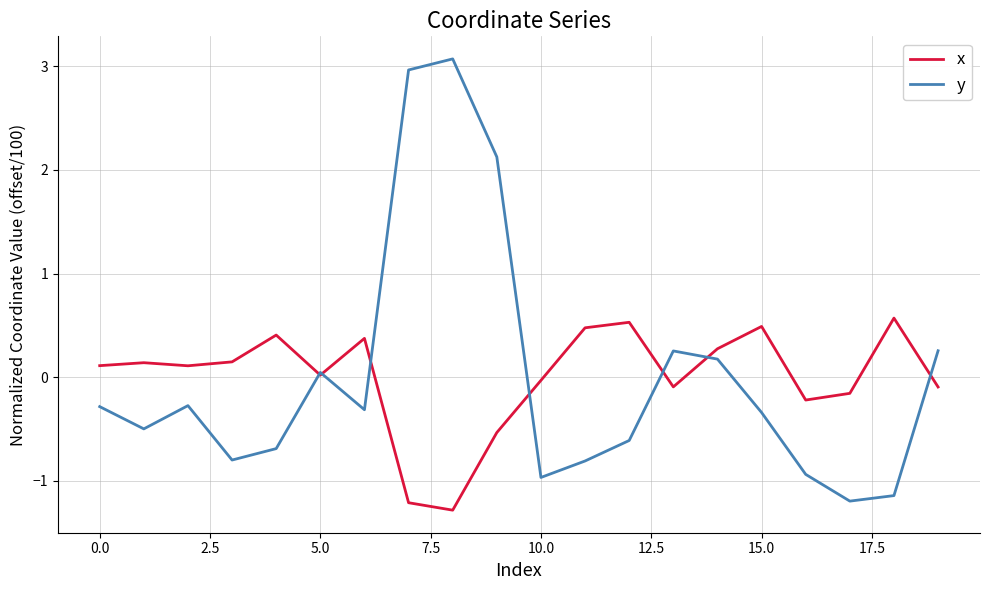

After their last crossing, which series has the higher values: x or y?

y